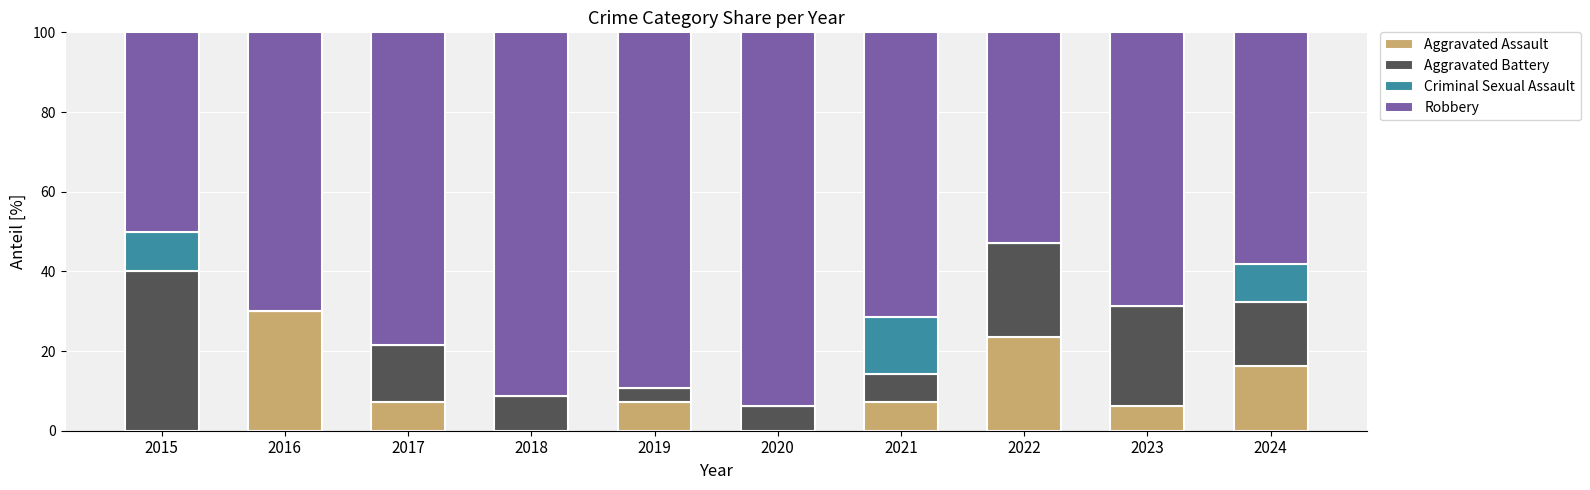

What are all the series names shown in the legend?

Aggravated Assault, Aggravated Battery, Criminal Sexual Assault, Robbery